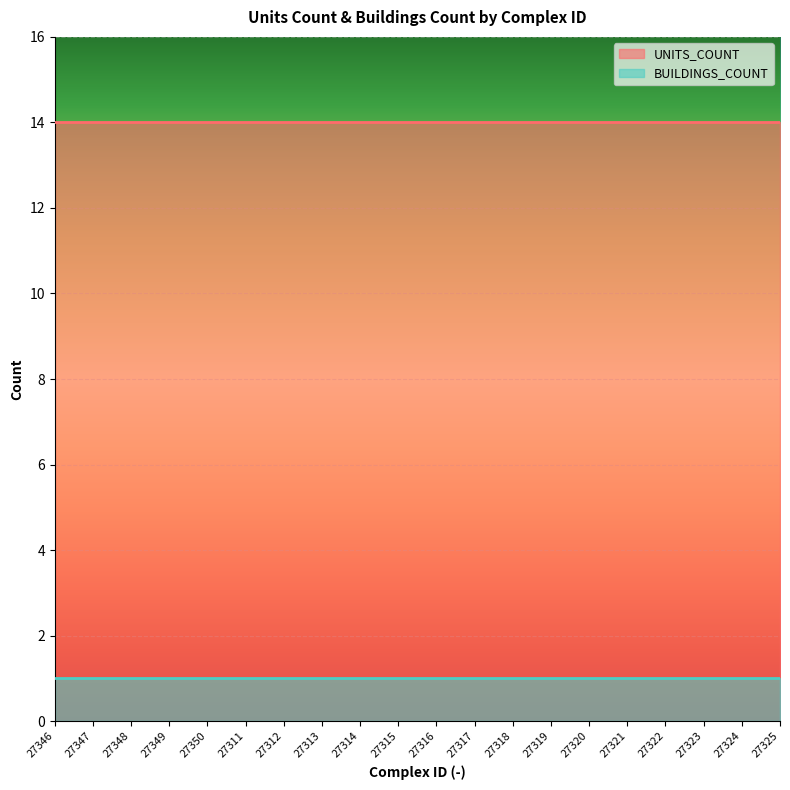

Is the value of UNITS_COUNT at 27323 greater than the value of BUILDINGS_COUNT at 27349?

Yes